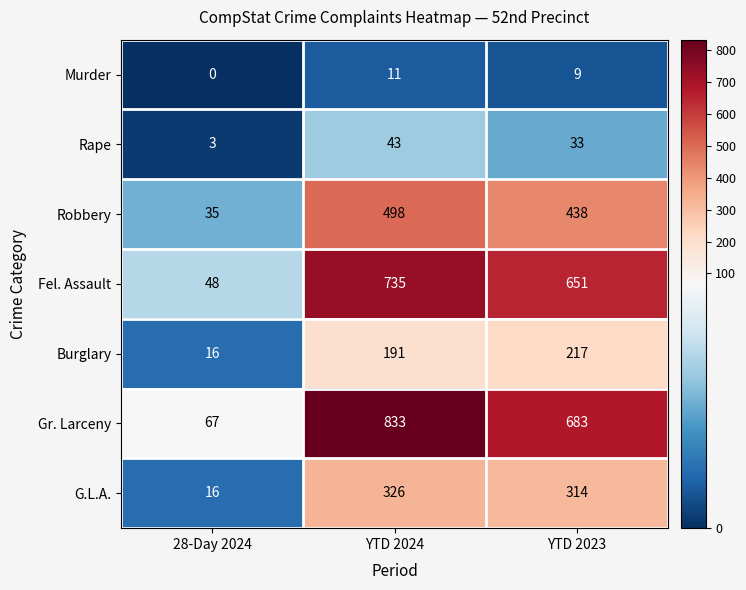

How many categories are shown in the chart?

3